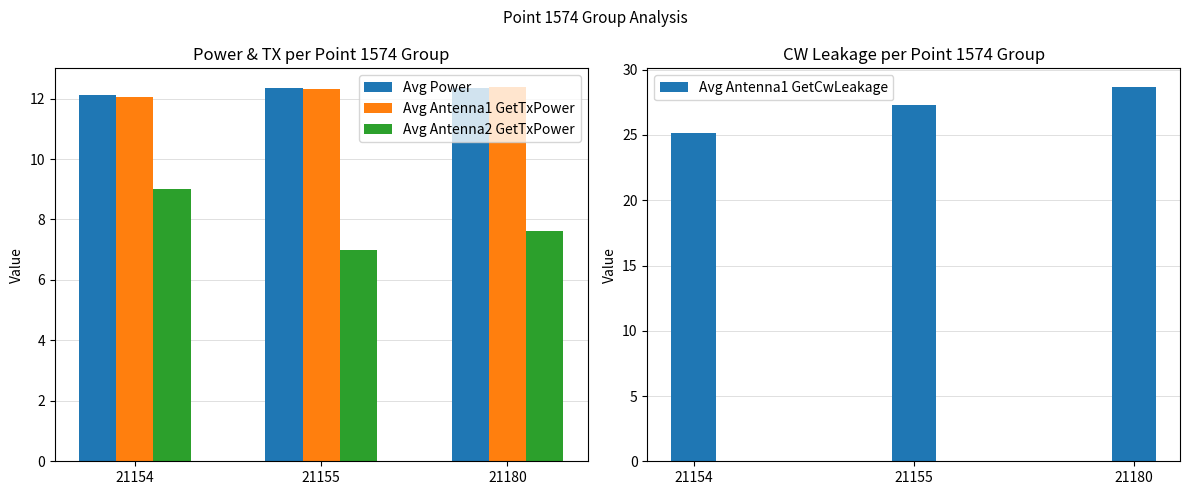

What is the average value of the Avg Antenna2 GetTxPower series?

7.9